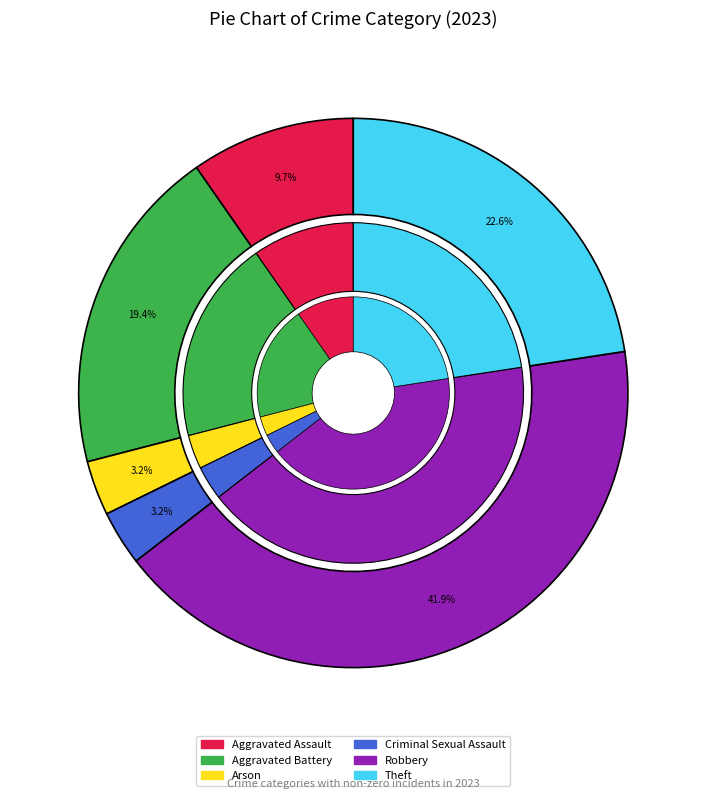

What is the change in value from Aggravated Assault to Theft?

+4